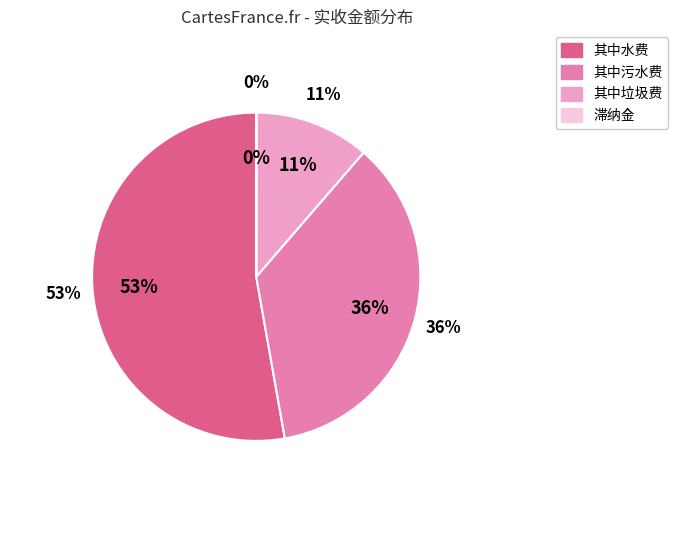

True or false: 其中污水费 accounts for 47% of the total.

False